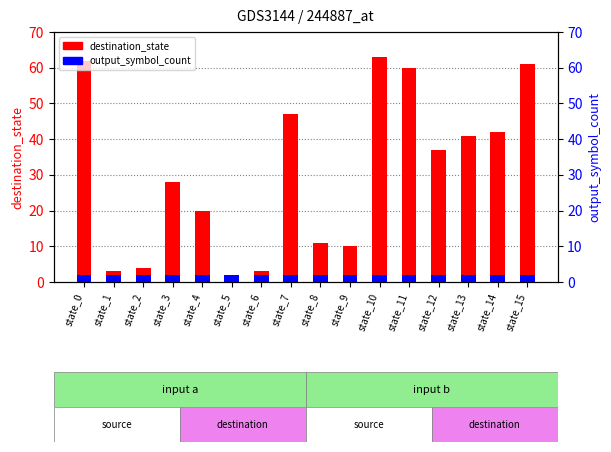

The output_symbol_count series shows 3 at state_3. True or false?

False